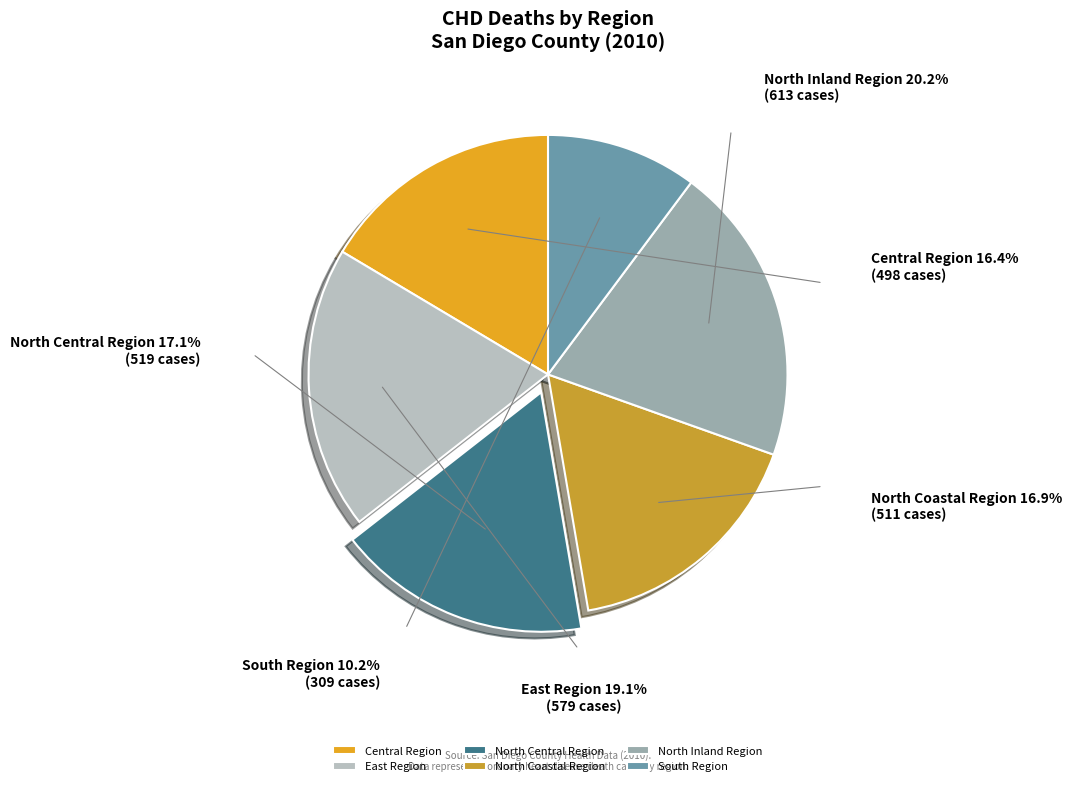

To the nearest percent, what is the difference between the largest and smallest slice percentages?

10%